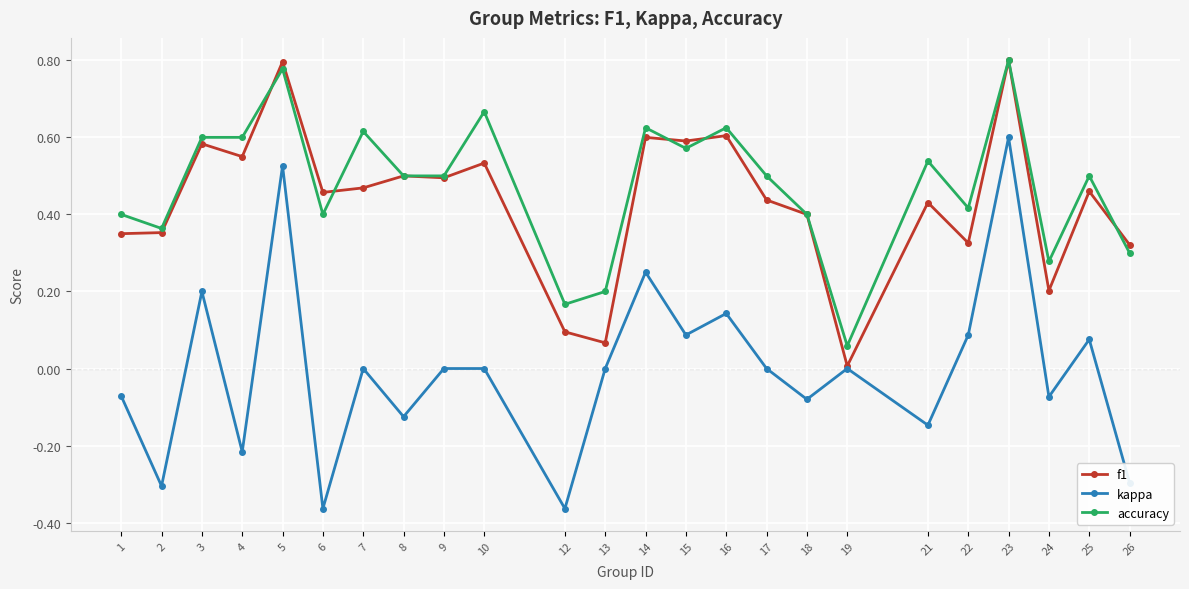

True or false: accuracy has a value of 1.0 at 15.

False